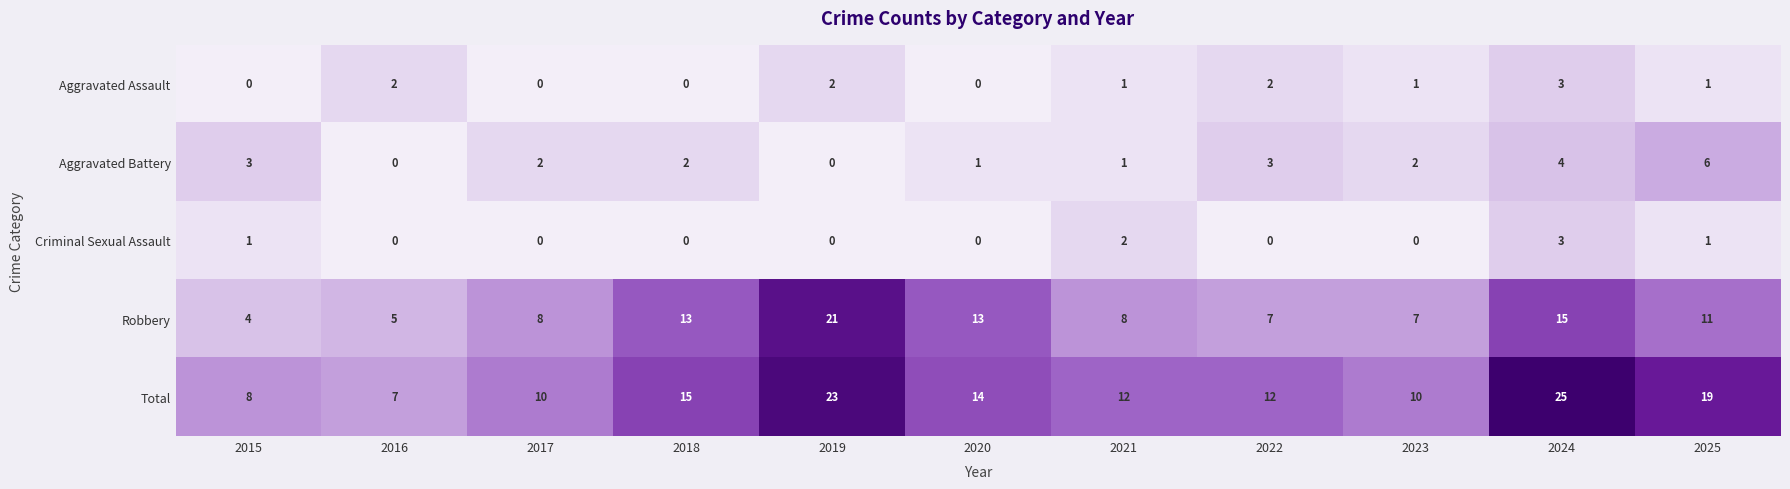

What is the total value across all series at 2025?

38